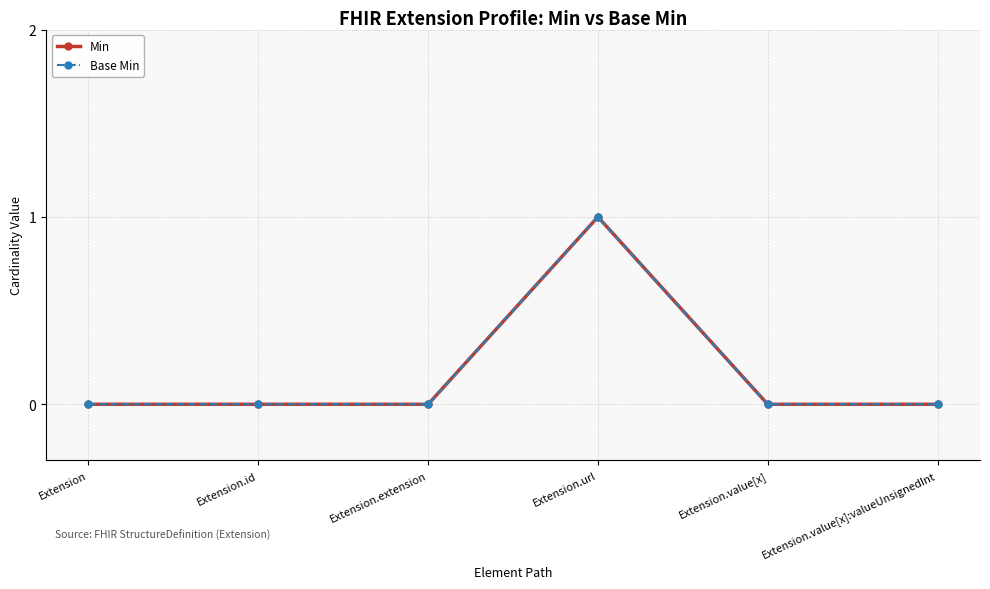

Is this an area chart (filled region under the line)?

No